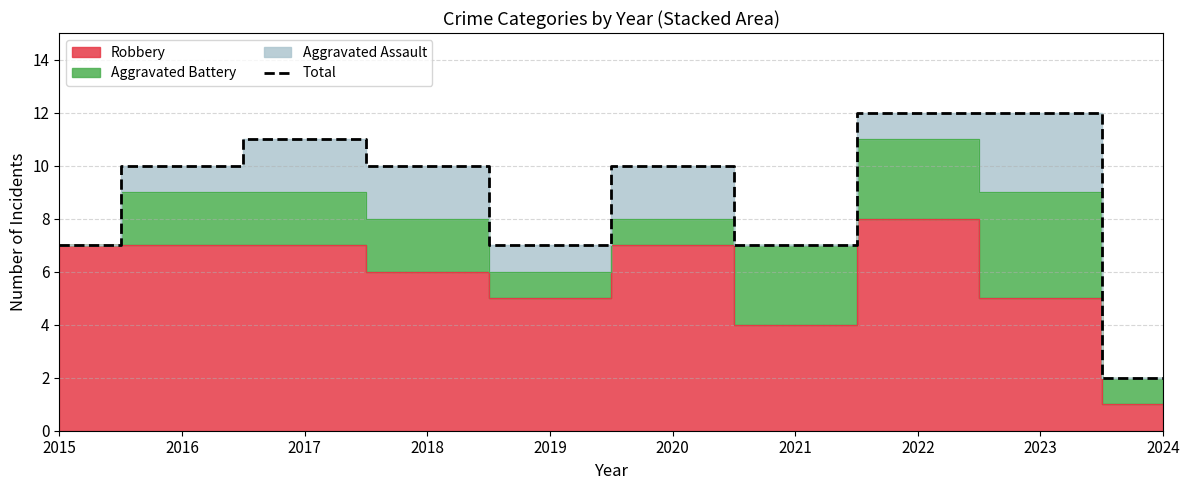

Rank the categories by value from highest to lowest.

2022, 2023, 2017, 2016, 2018, 2020, 2015, 2019, 2021, 2024